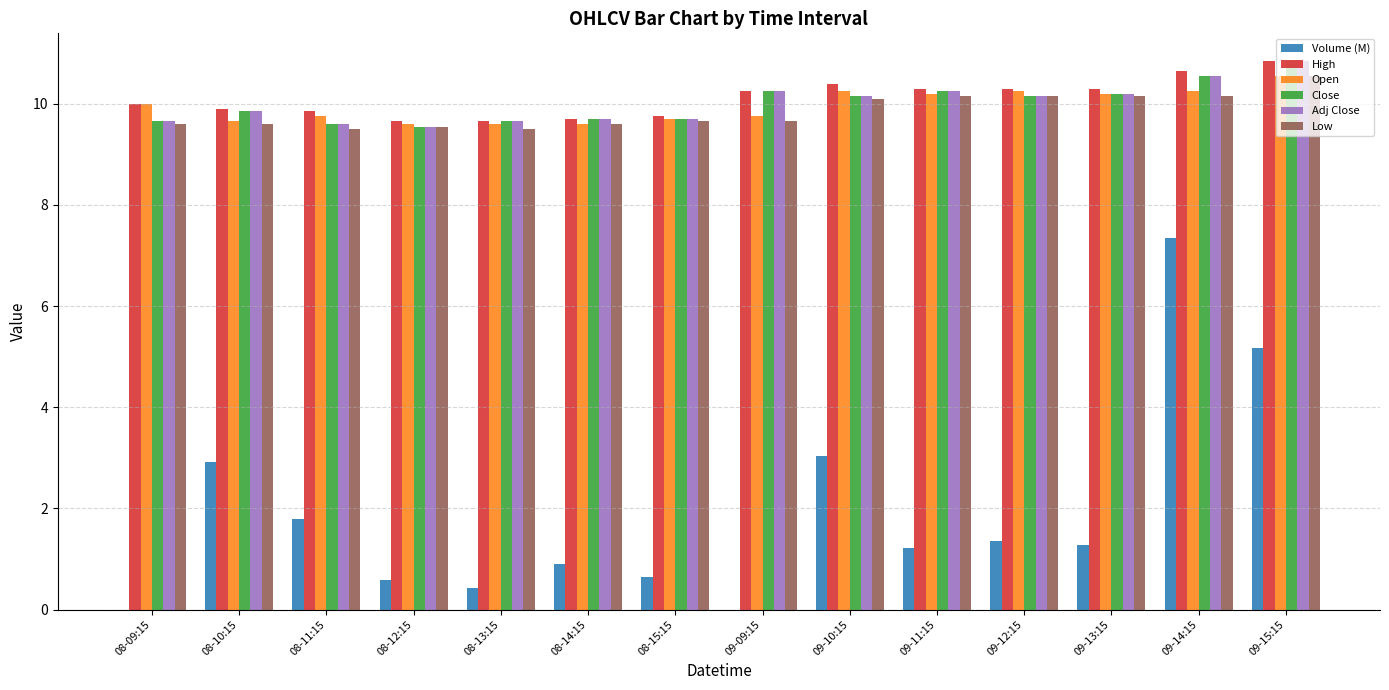

Count the number of categories in the chart.

14